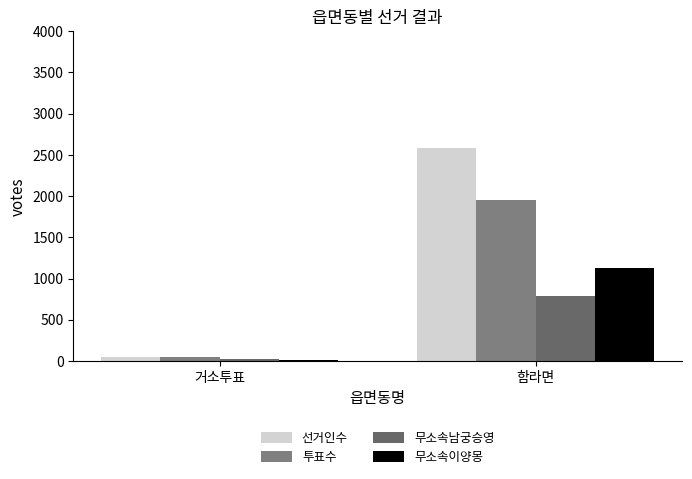

Reading left to right, transcribe all the data shown in this chart.

선거인수: 50	2585
투표수: 46	1959
무소속남궁승영: 24	791
무소속이양몽: 15	1124